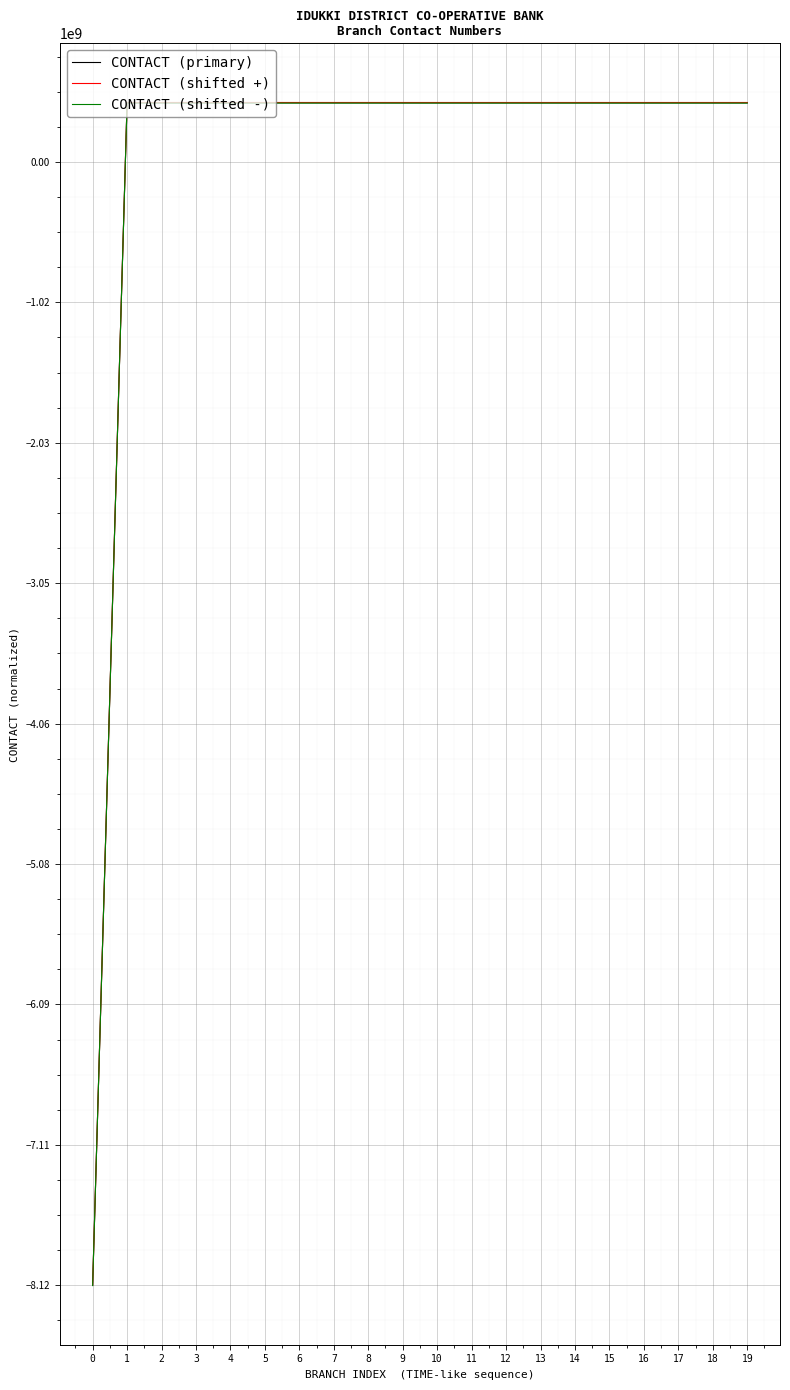

What is the minimum value shown in the chart?

-8121842730.6